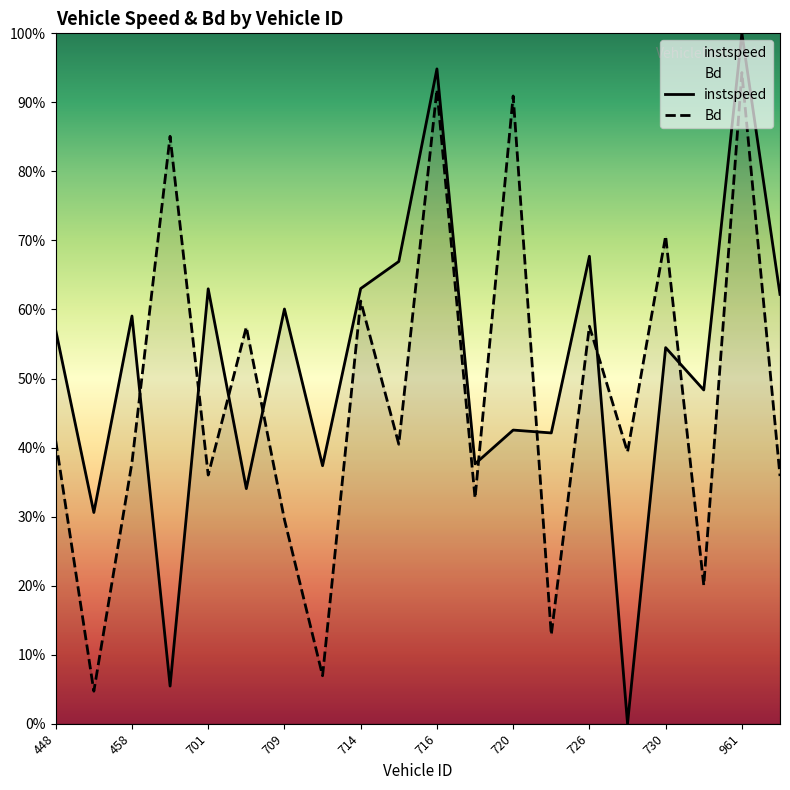

What value does the instspeed series have at 715.0?

0.7